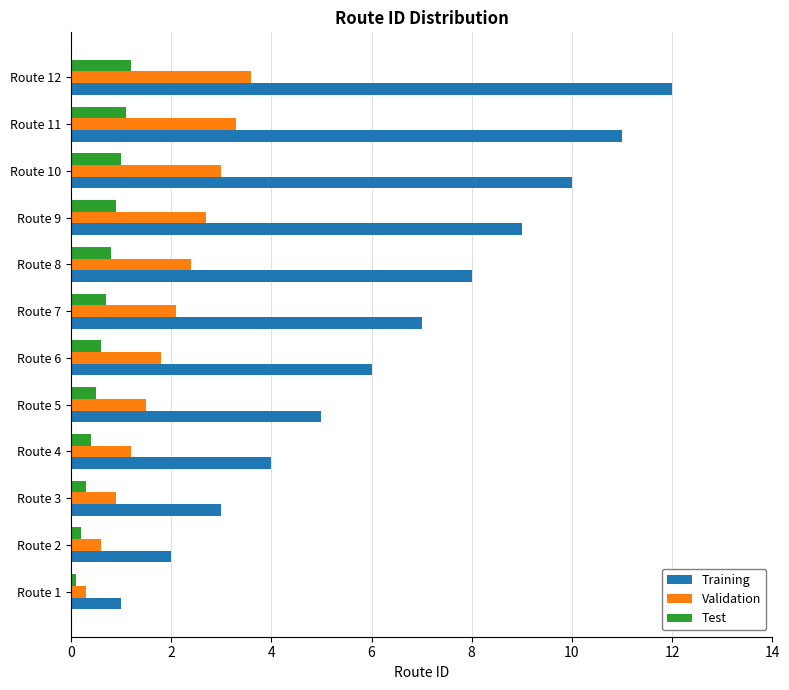

At Route 9, list the series in order from largest to smallest.

Training, Validation, Test